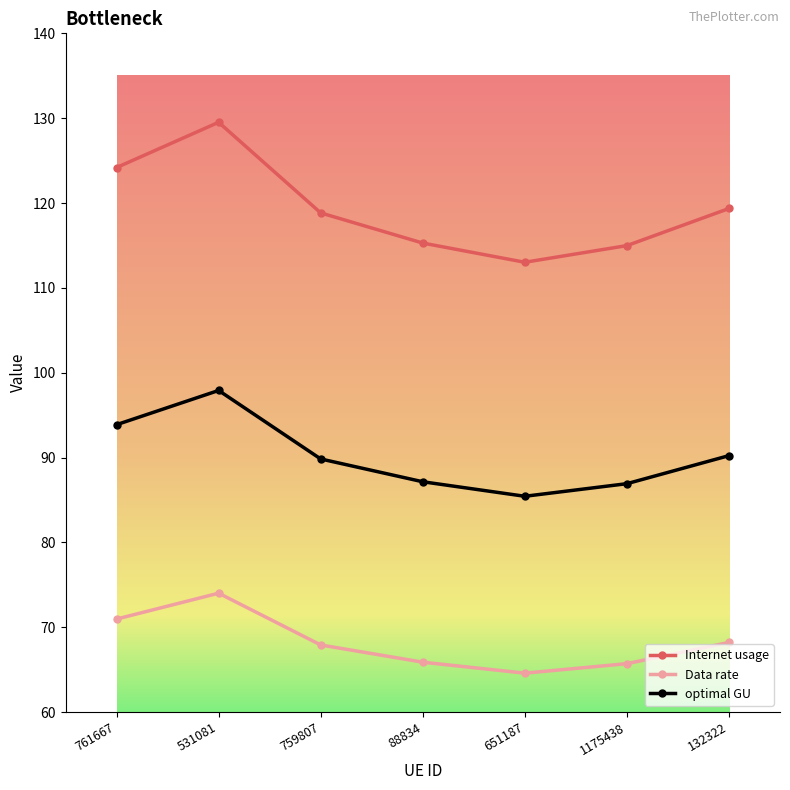

Read the optimal GU value at 531081.

97.9